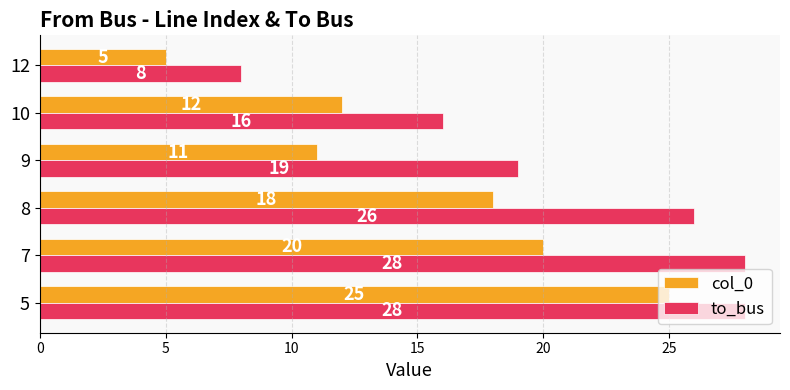

The value of col_0 at 7 is 8. True or false?

False